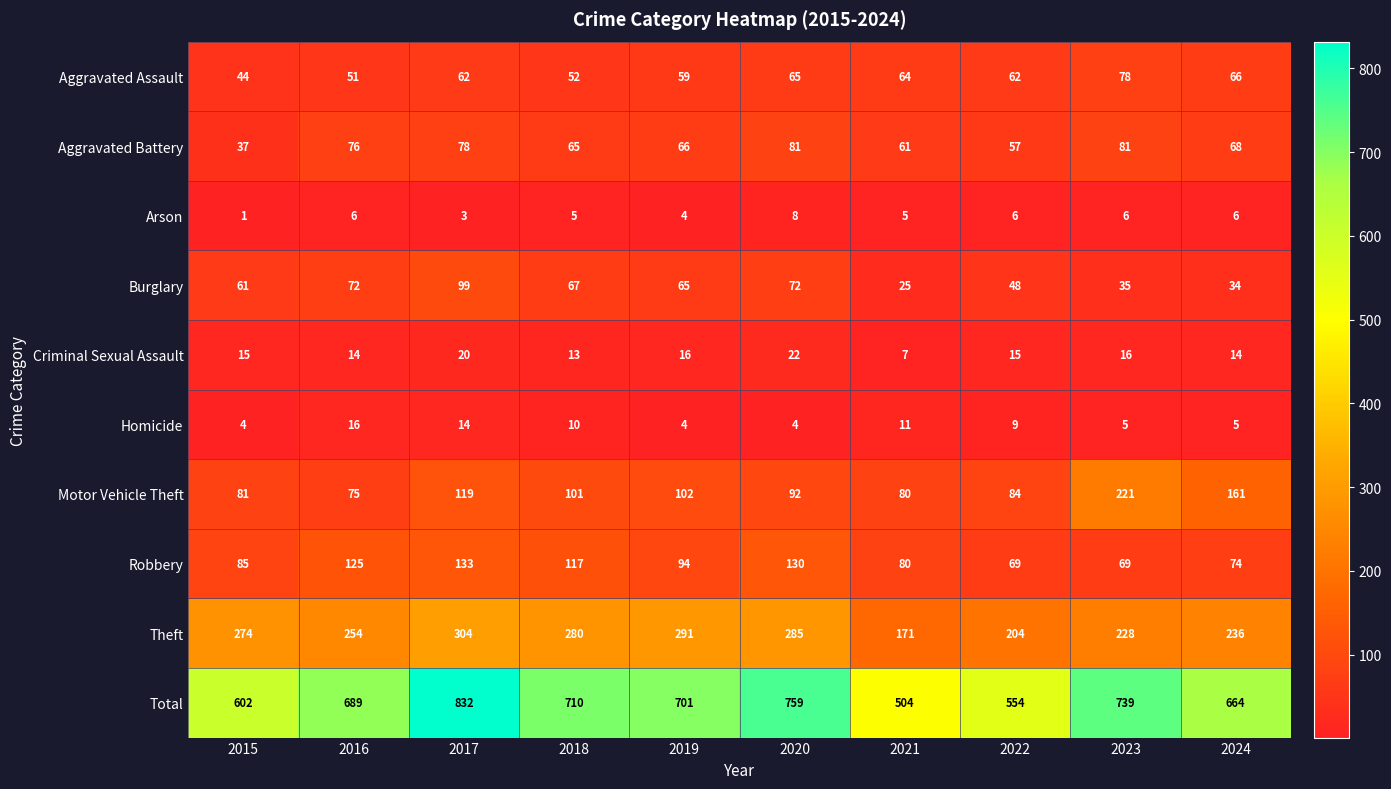

Rank the series at 2015 from highest to lowest value.

Total, Theft, Robbery, Motor Vehicle Theft, Burglary, Aggravated Assault, Aggravated Battery, Criminal Sexual Assault, Homicide, Arson